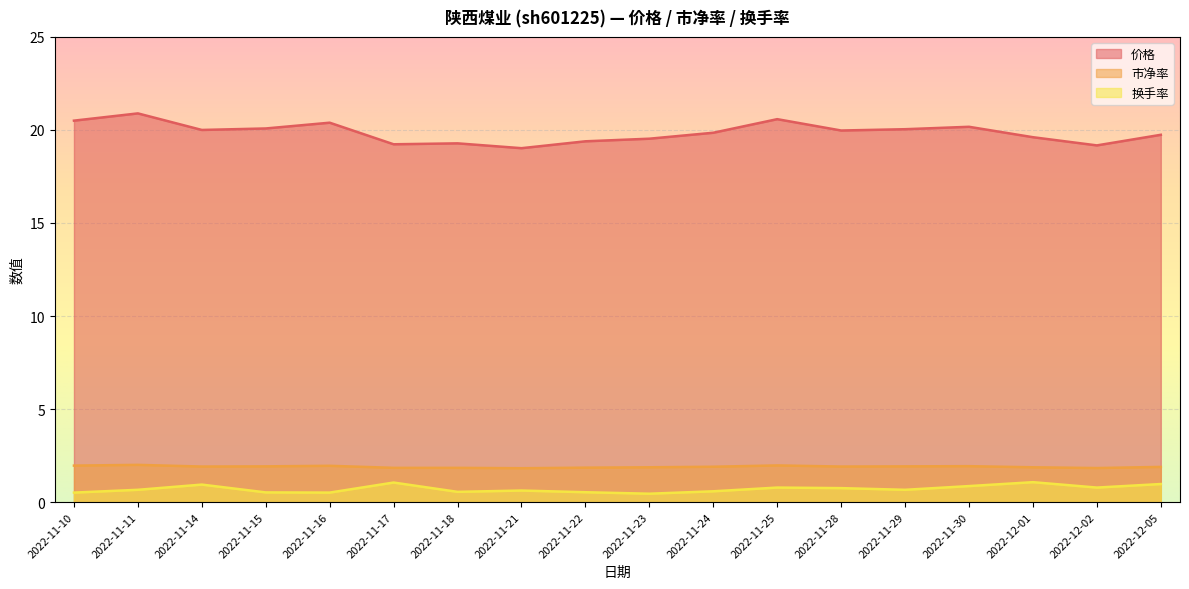

Which has a higher value, 2022-11-30 or 2022-11-24?

2022-11-30